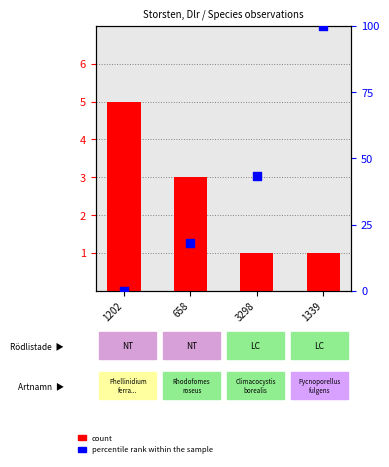

What are all the series names shown in the legend?

count, percentile rank within the sample